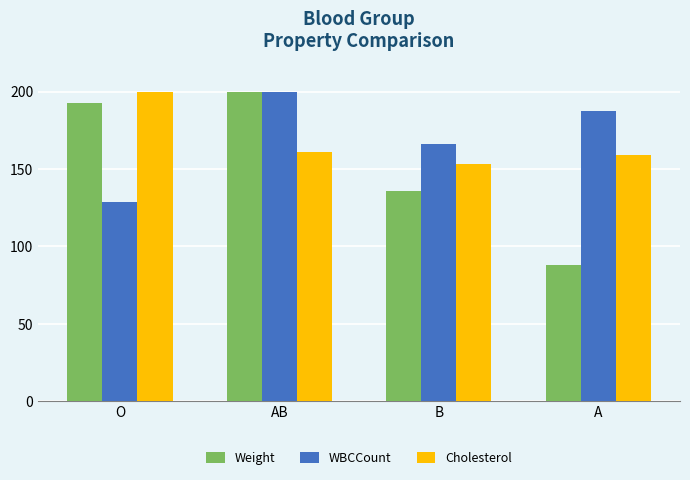

What is the minimum value for Cholesterol?

153.2